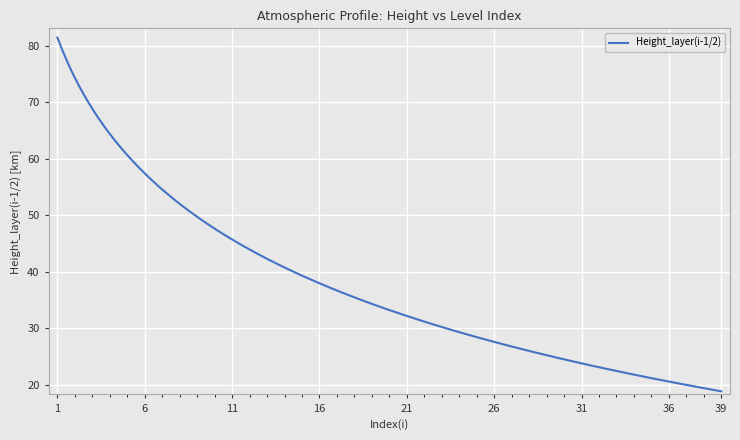

What is the difference between the maximum and minimum values?

62.6